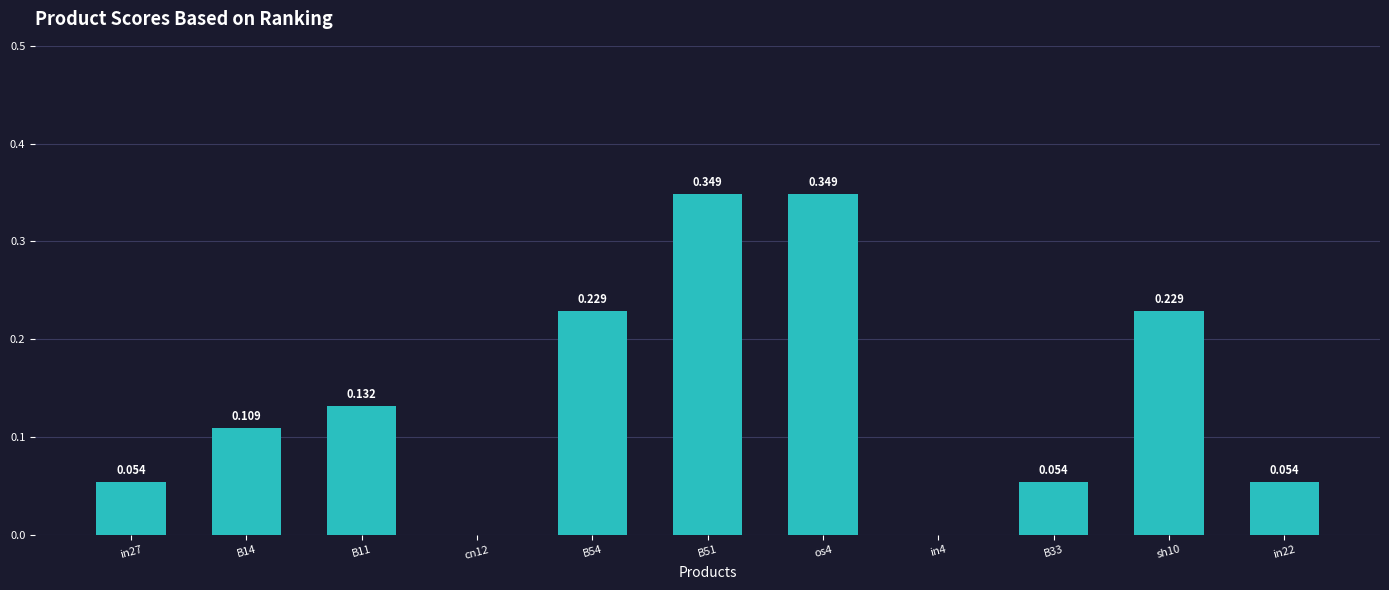

The chart shows a value of 0.1 at B51. True or false?

False